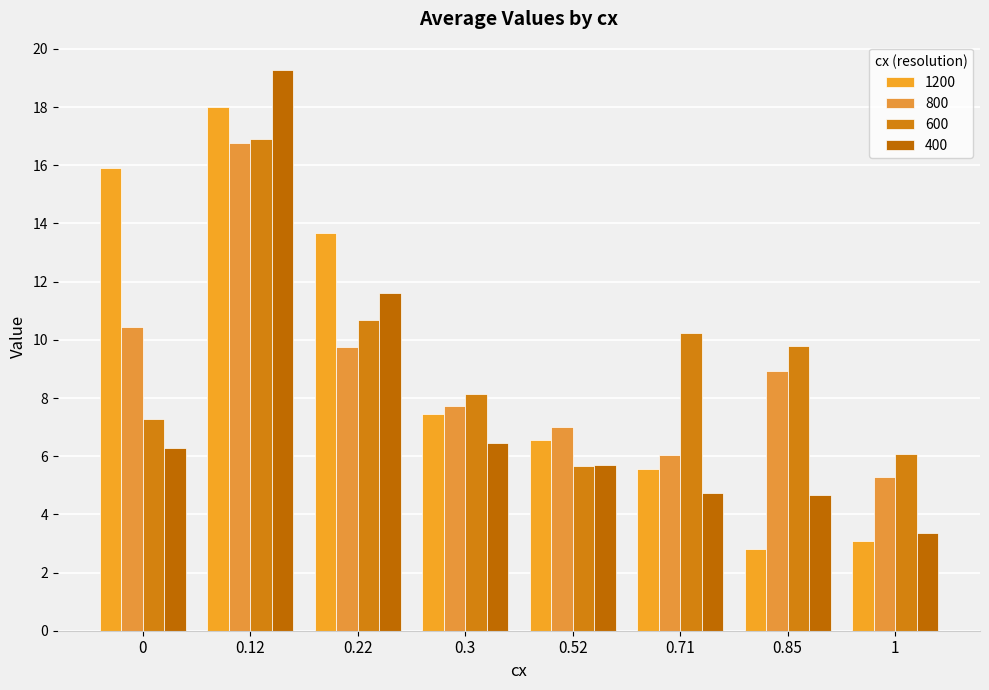

At which label is 1200 closest to 10?

0.3